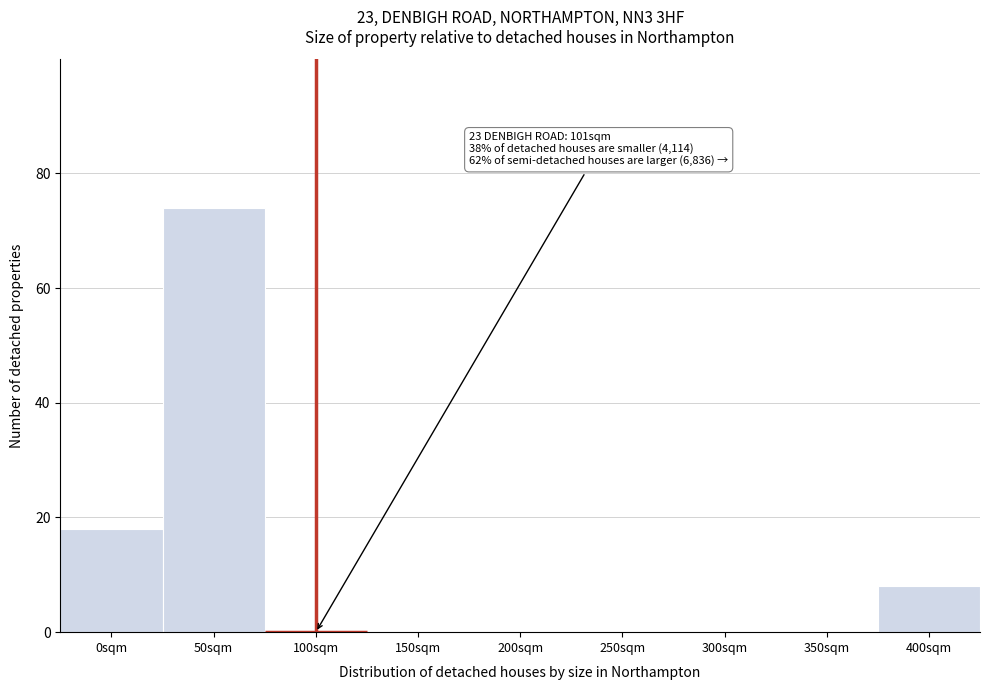

Reading right to left, what are all the values shown in this chart?

400sqm=8	350sqm=0	300sqm=0	250sqm=0	200sqm=0	150sqm=0	100sqm=0	50sqm=74	0sqm=18